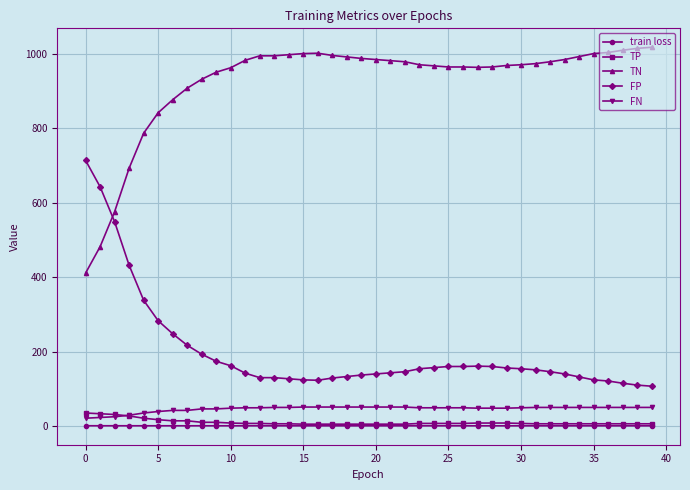

What is the value of the FN point at the 34th from the left?

50.0